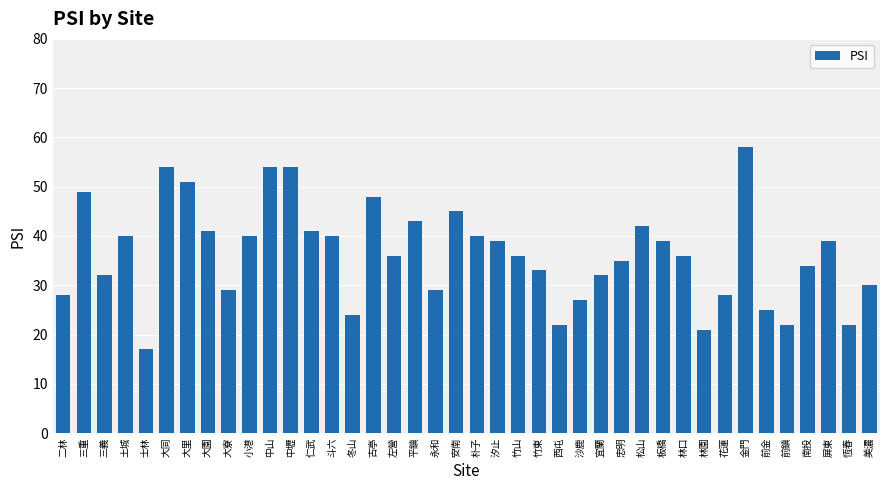

Which has a higher value, 古亭 or 中山?

中山